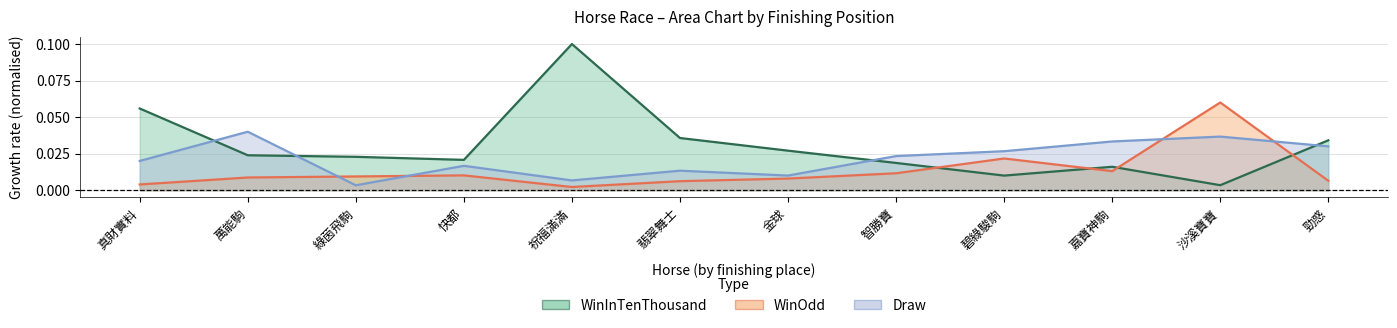

How many lines are shown in the chart?

3